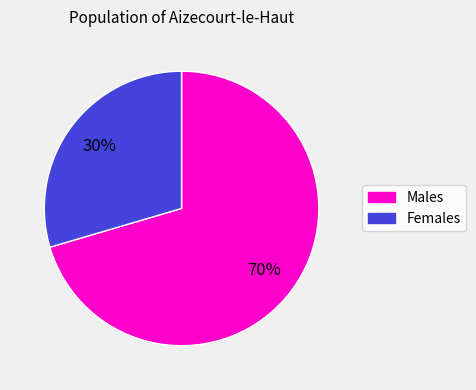

To the nearest percent, what is the average slice percentage?

50%